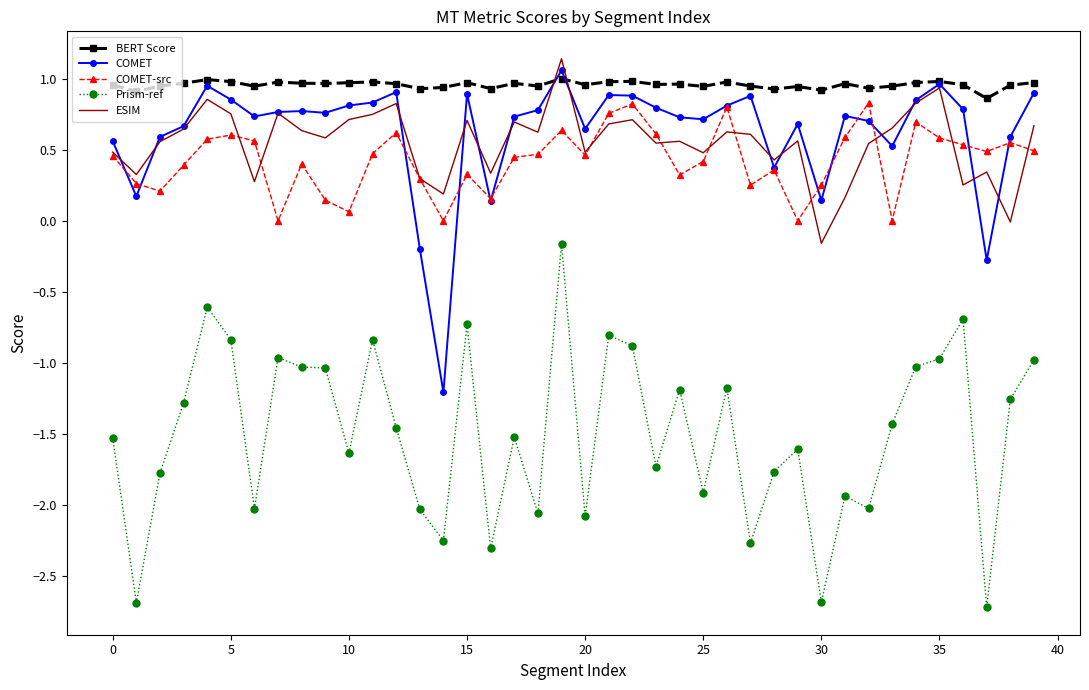

True or false: COMET and Prism-ref intersect in this chart.

False